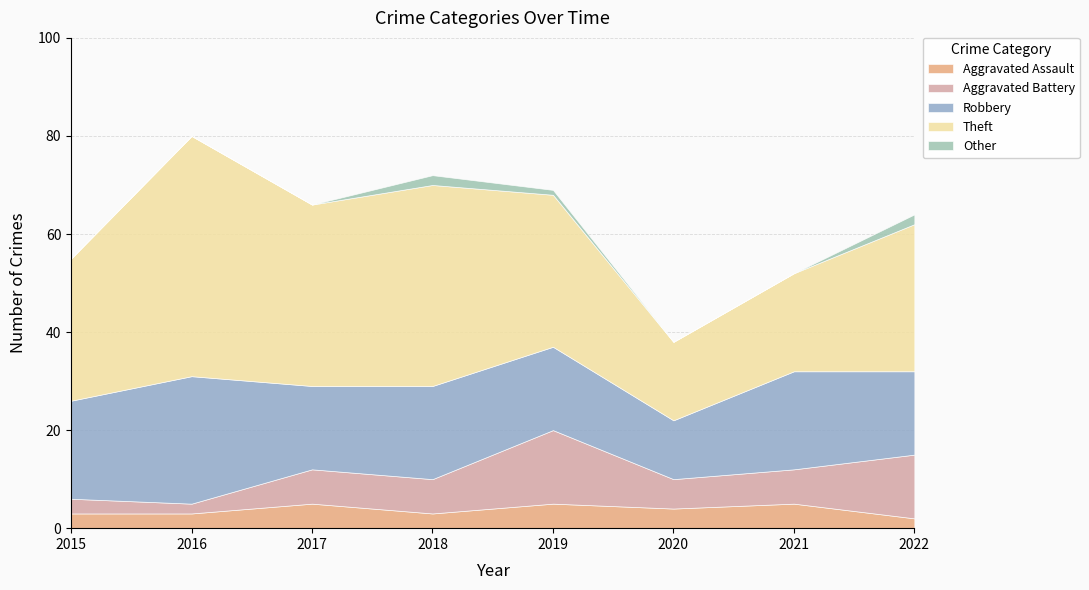

What is the difference between the second highest and minimum values in the Aggravated Battery series?

11